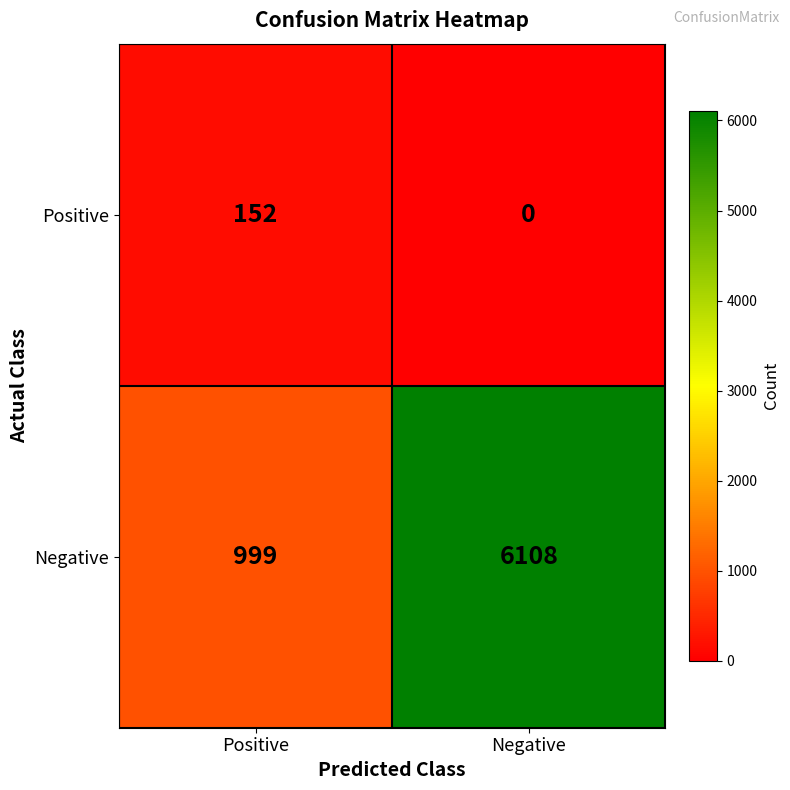

Rank the series by their average value, from lowest to highest.

Positive, Negative